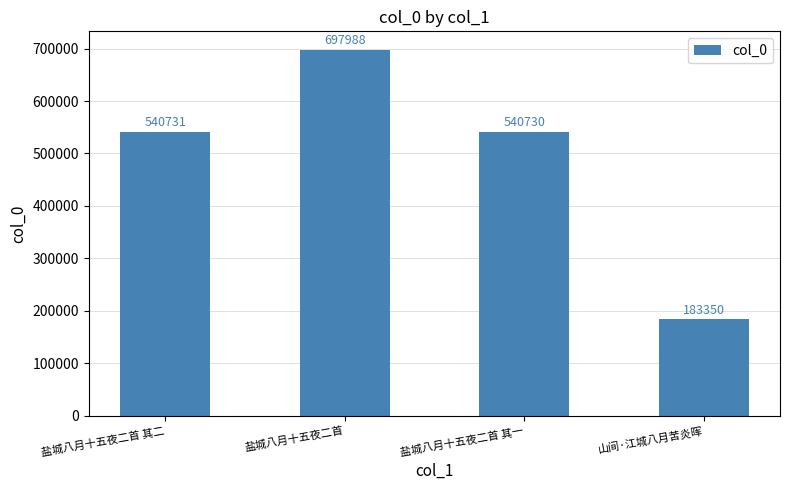

List the labels in order of value, smallest first.

山间·江城八月苦炎晖, 盐城八月十五夜二首 其一, 盐城八月十五夜二首 其二, 盐城八月十五夜二首